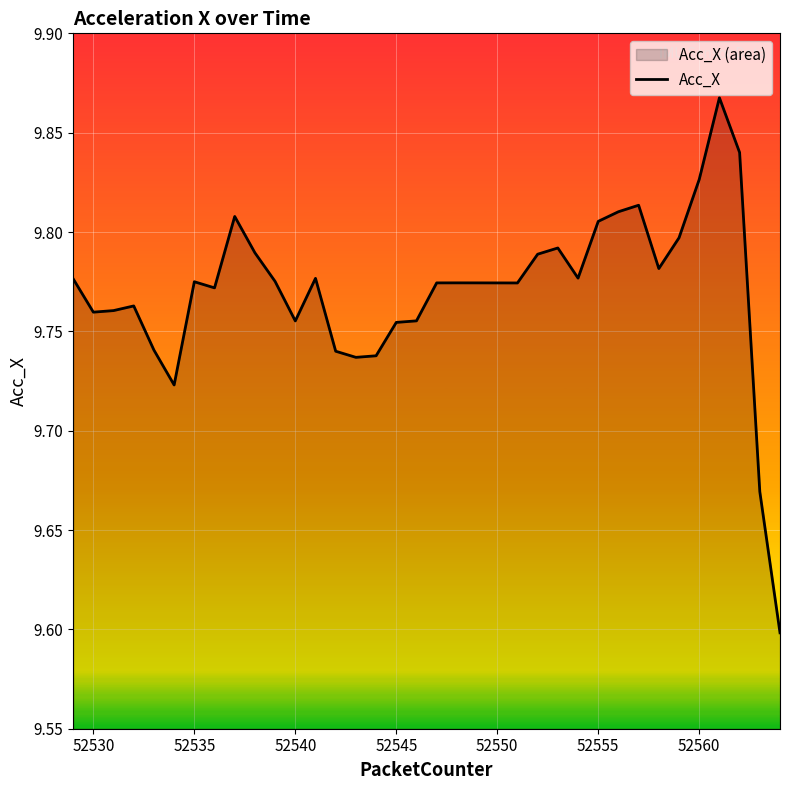

Approximately how many times larger is the value at 52550 compared to 52530?

1.0